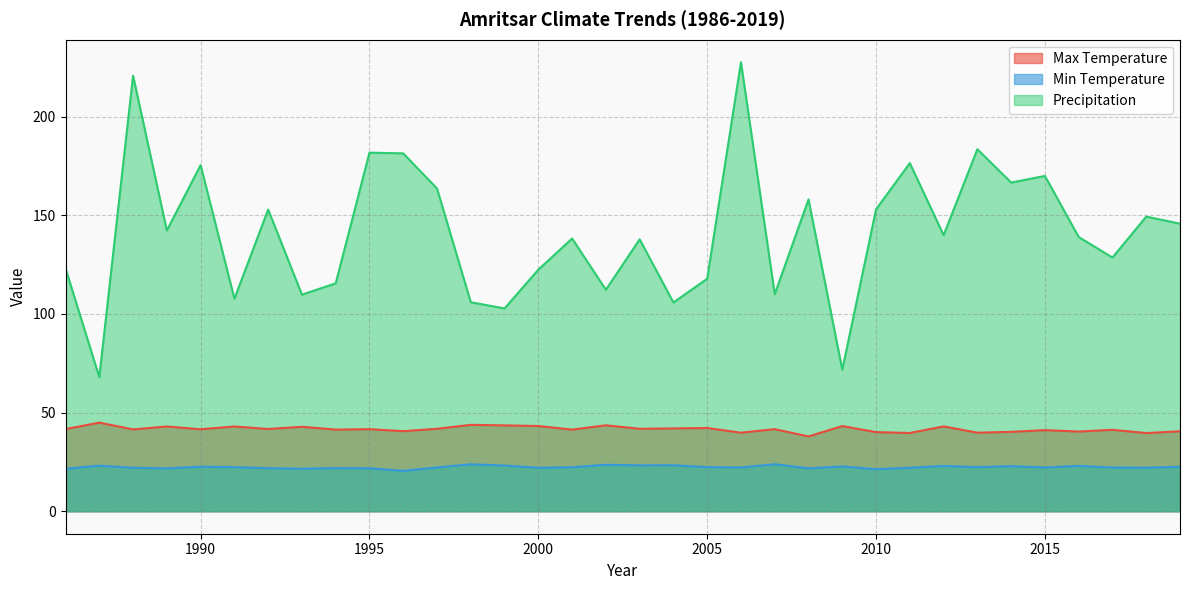

At how many categories does at least one series exceed 25?

34